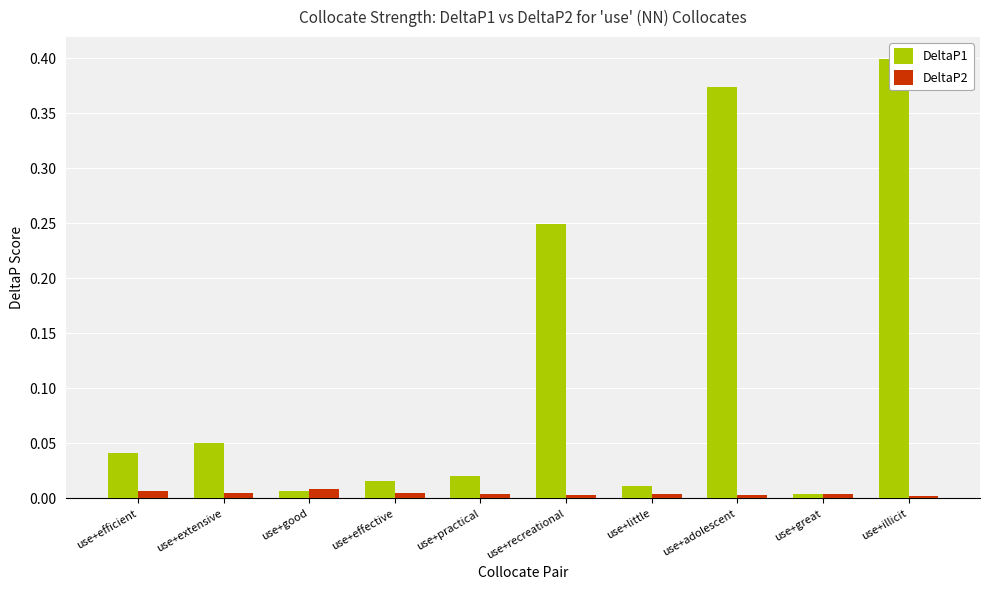

At how many categories does at least one series exceed 0?

10